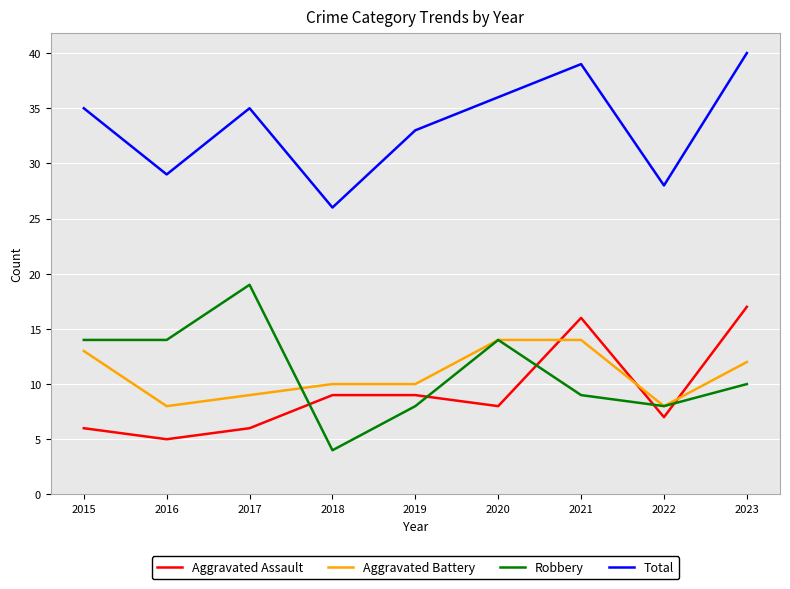

How many Aggravated Battery values are between 9 and 13?

5